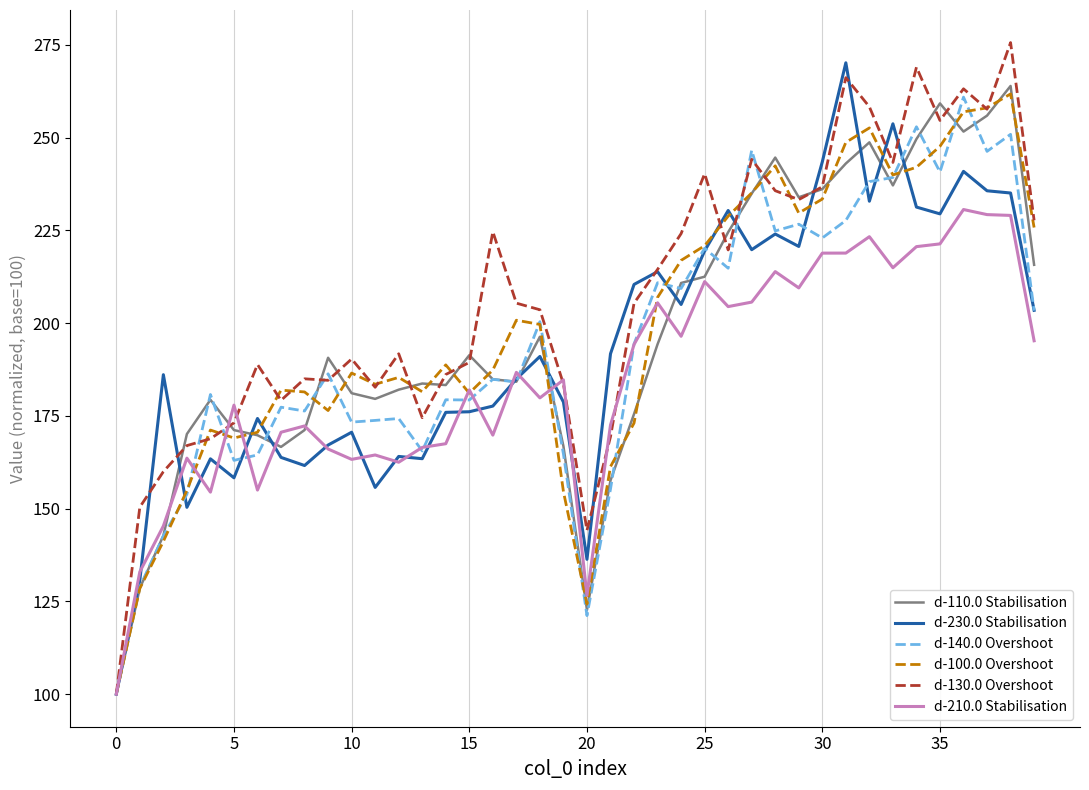

How many lines are shown in the chart?

6